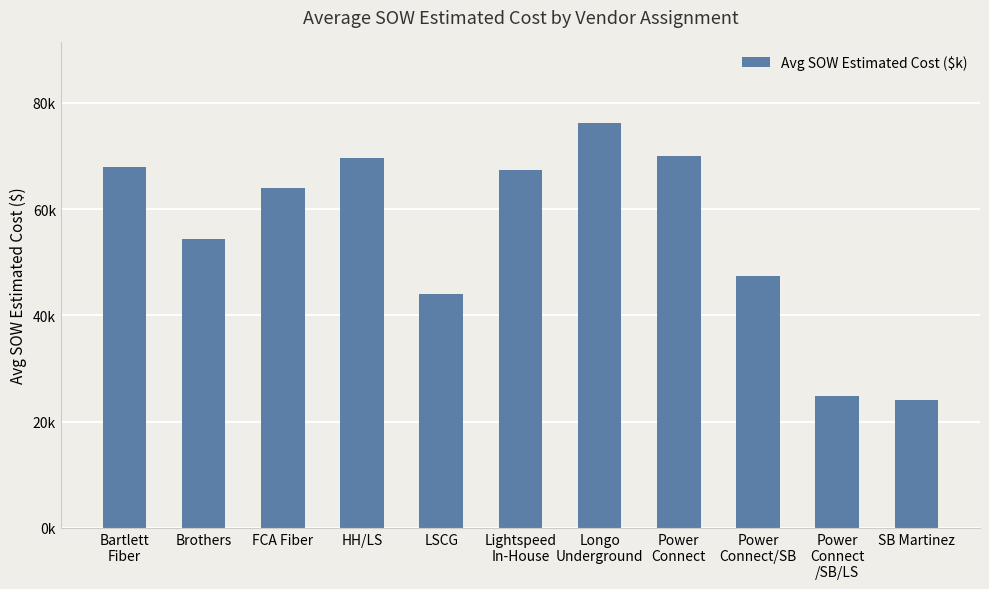

Where does the data first go above 63?

Bartlett
Fiber